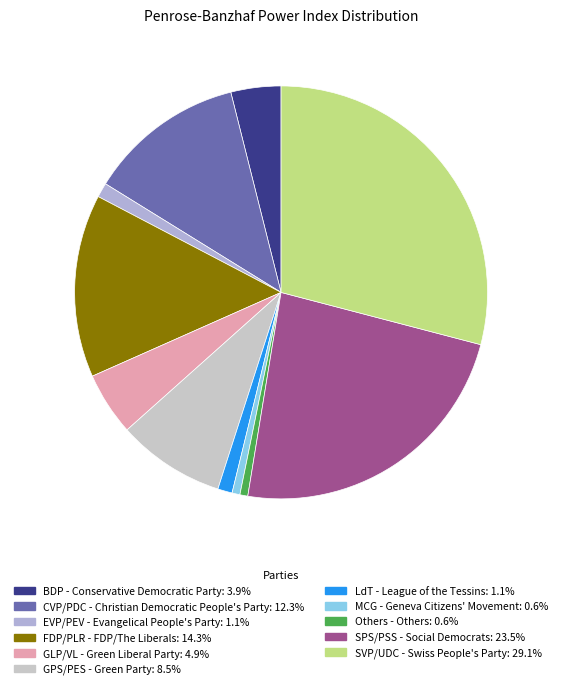

Which category has the biggest portion of the pie?

SVP/UDC - Swiss People's Party